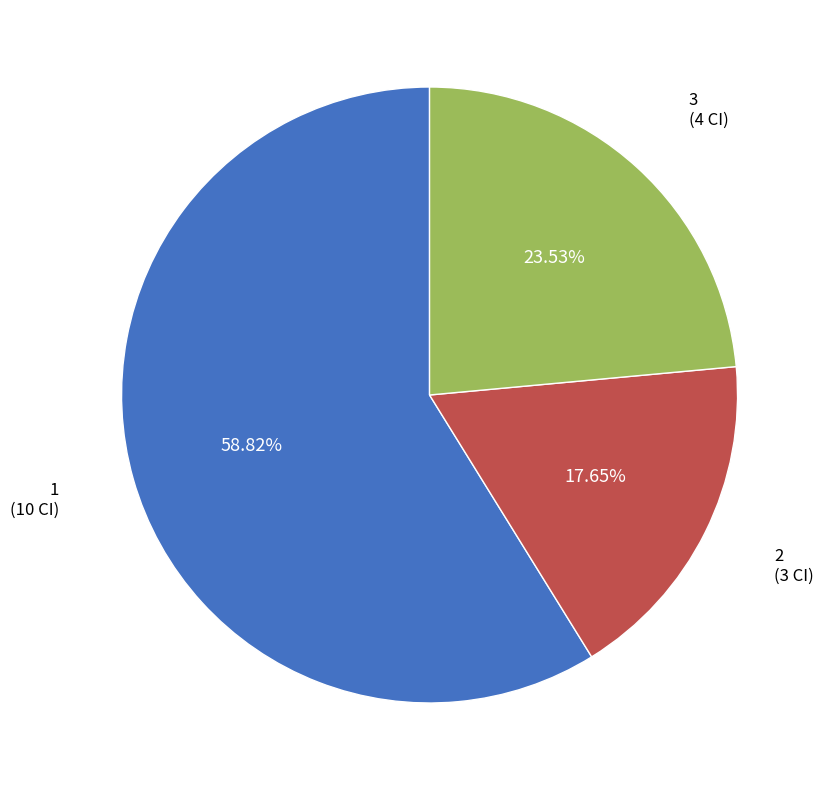

Is there a majority slice in this chart?

Yes